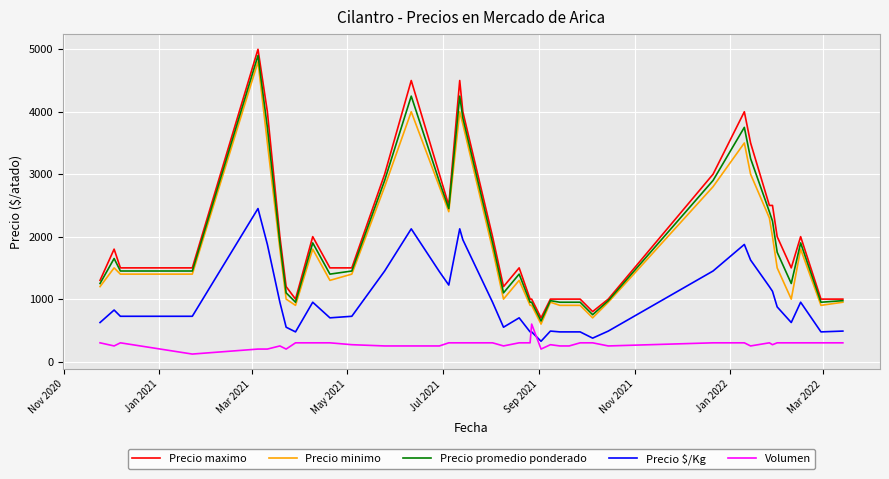

What is the maximum value for Precio promedio ponderado?

4900